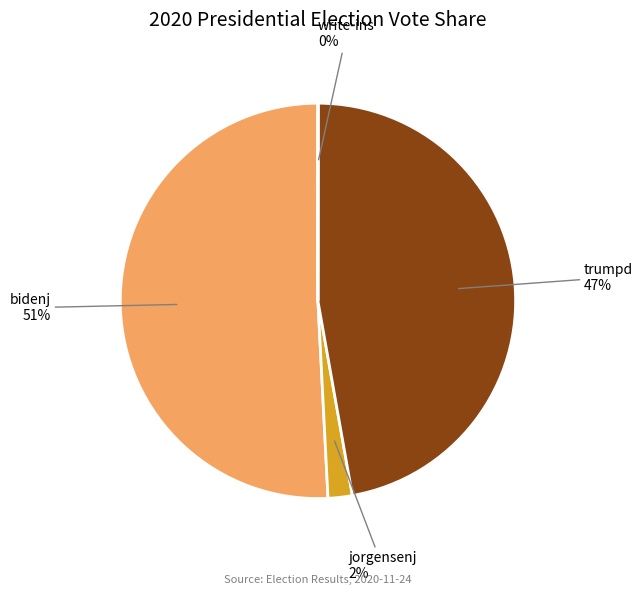

Does any single category account for the majority?

Yes